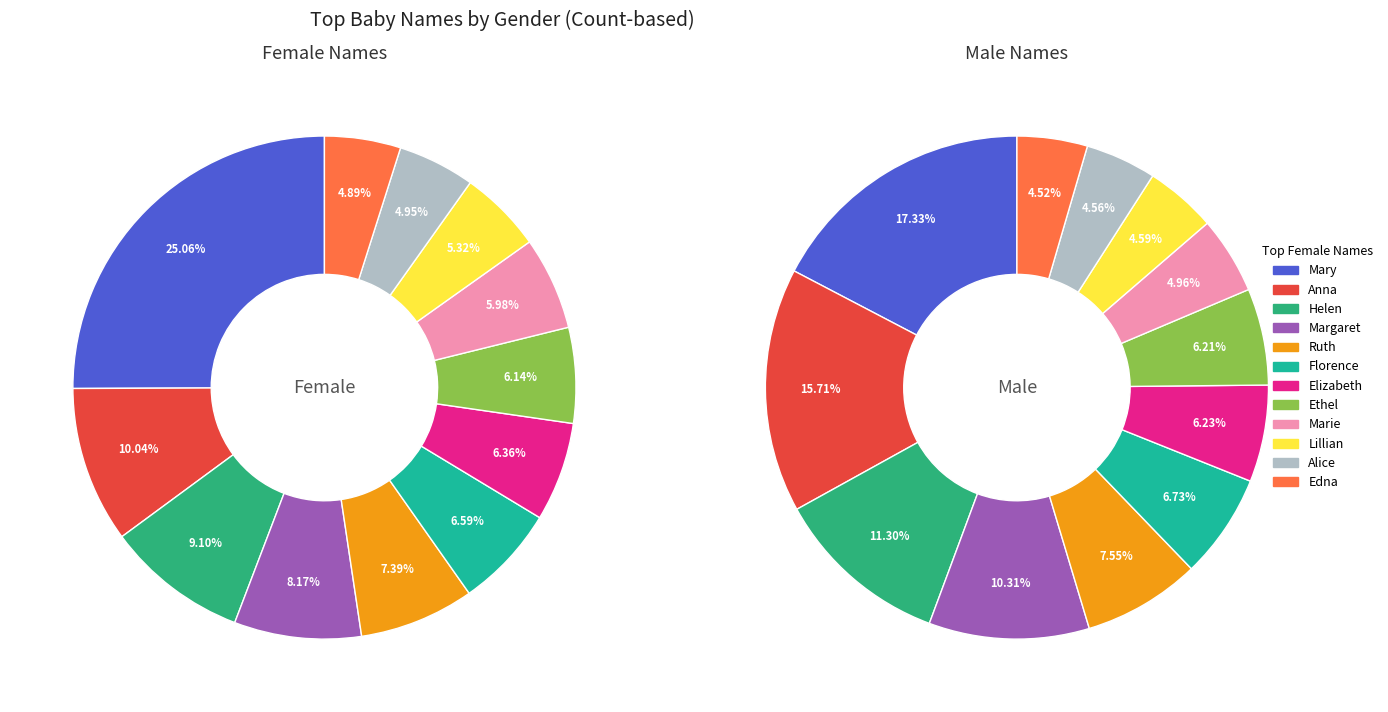

To the nearest percent, what is the combined percentage of 8 and 11?

11%